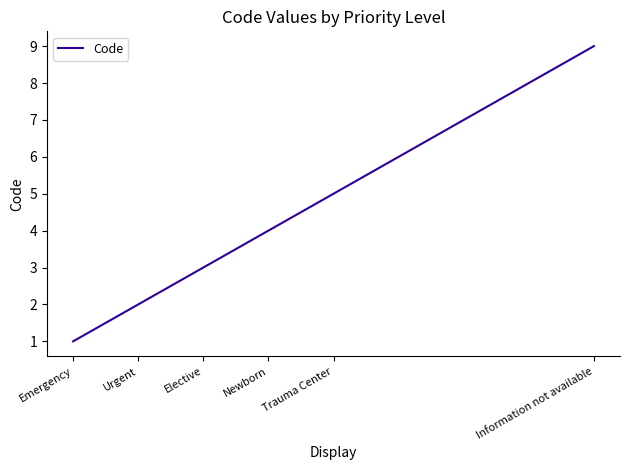

Which category has the highest value across all series?

Information not available